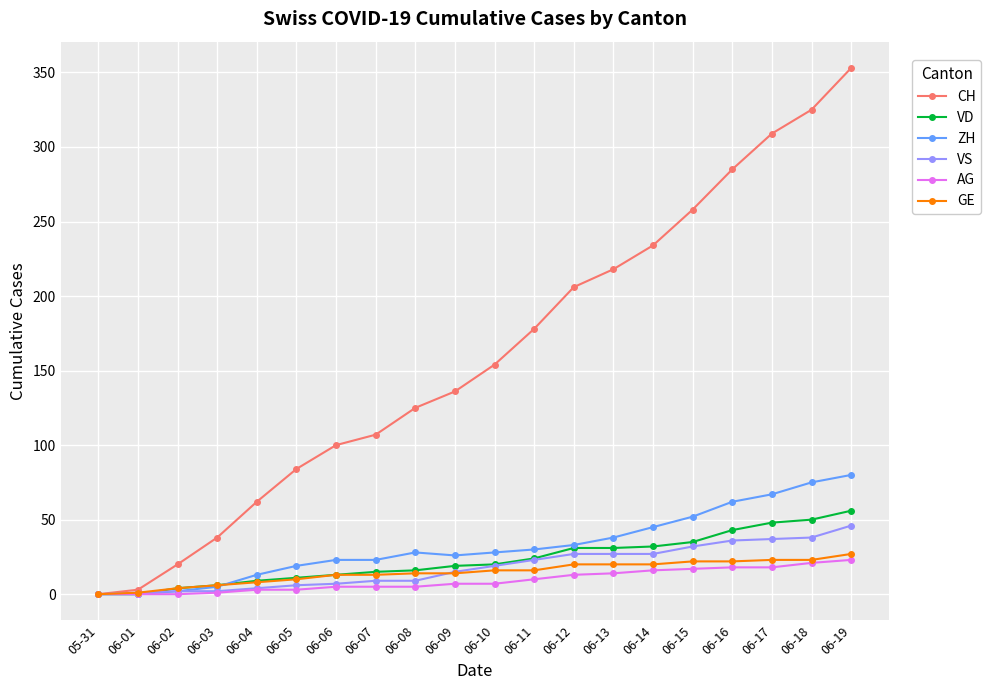

The value of VD at 06-06 is 13. True or false?

True